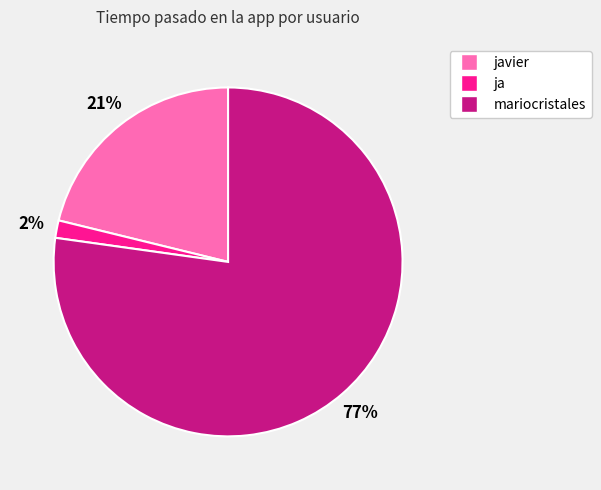

To the nearest percent, what is the average slice percentage?

33%